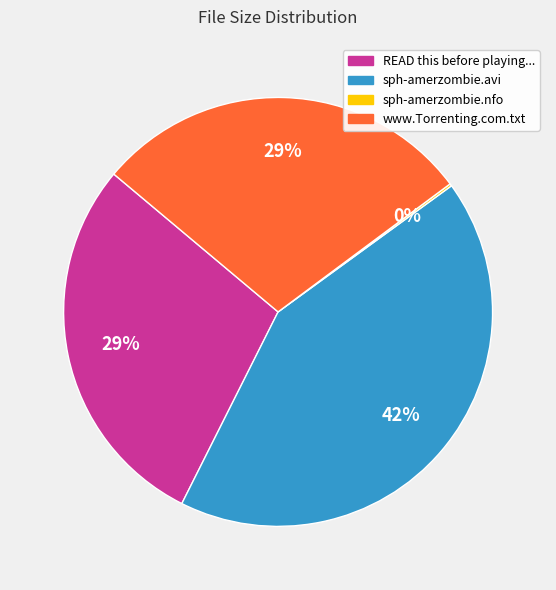

Which has a higher value, sph-amerzombie.avi or www.Torrenting.com.txt?

sph-amerzombie.avi